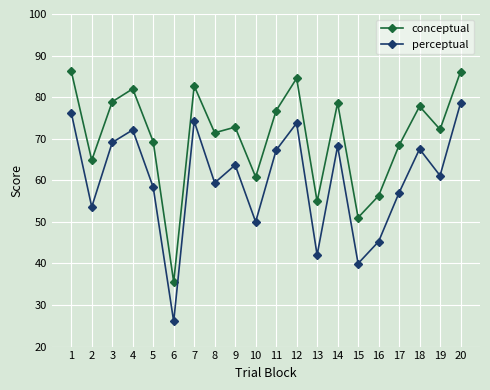

What is the value of the conceptual point at the 8th from the left?

71.4